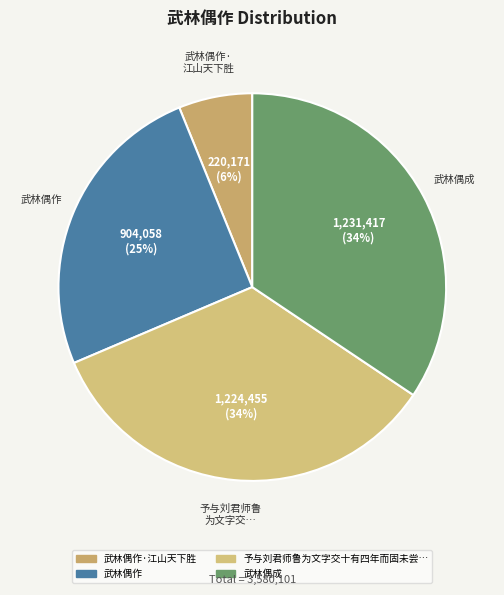

To the nearest percent, what is the difference between the largest and smallest slice percentages?

28%